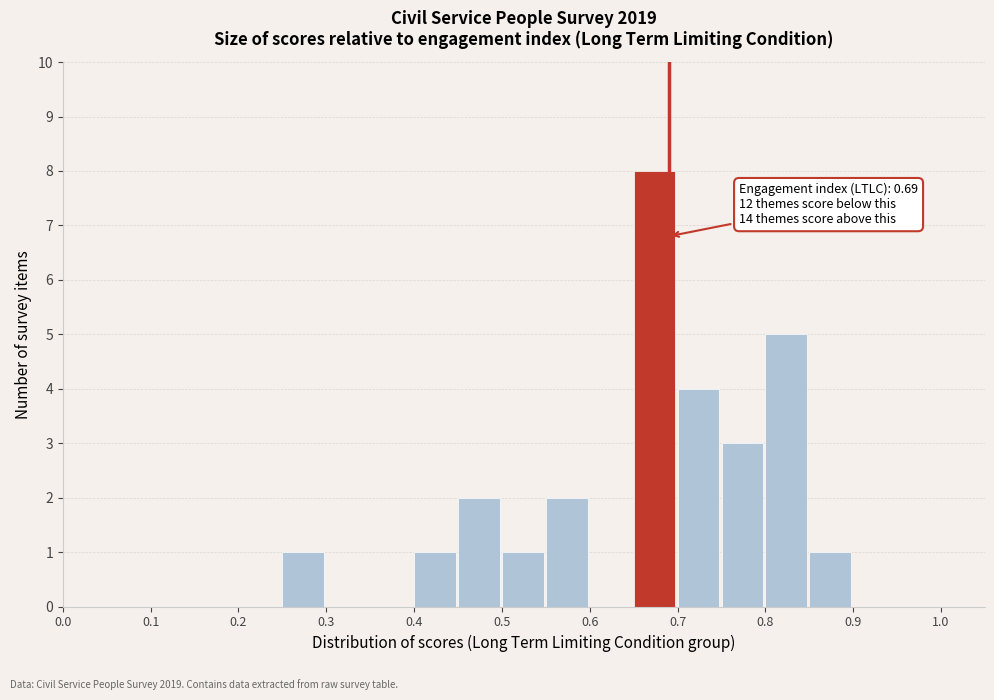

Over which range of the x-axis is the bar tallest?

0.65 to 0.70